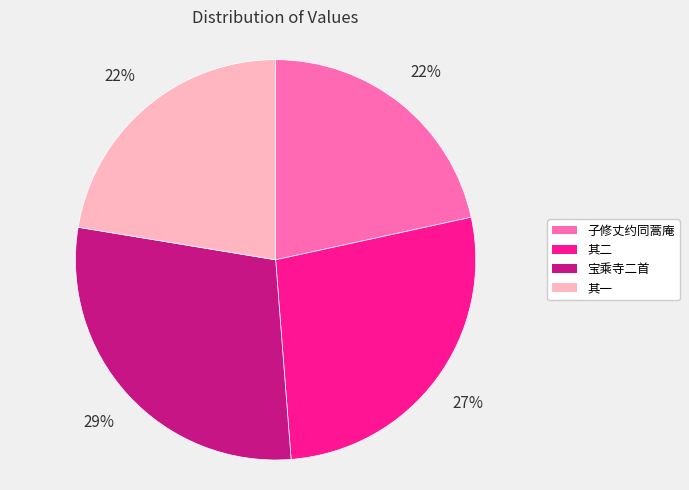

Between 子修丈约同蒿庵 and 其二, which is larger?

其二